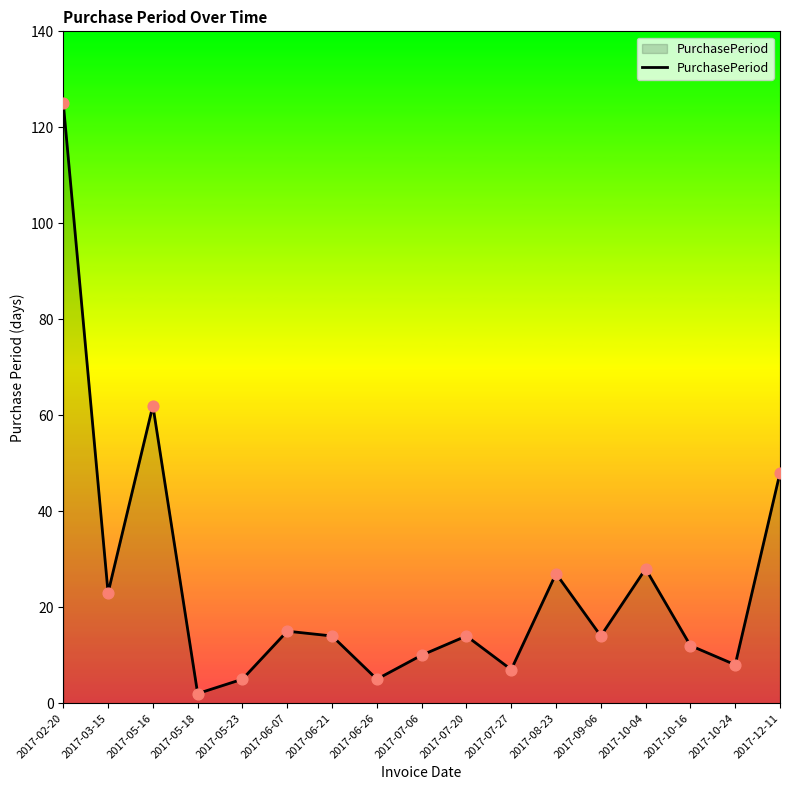

What is the change in value from 2017-09-06 to 2017-10-24?

-6